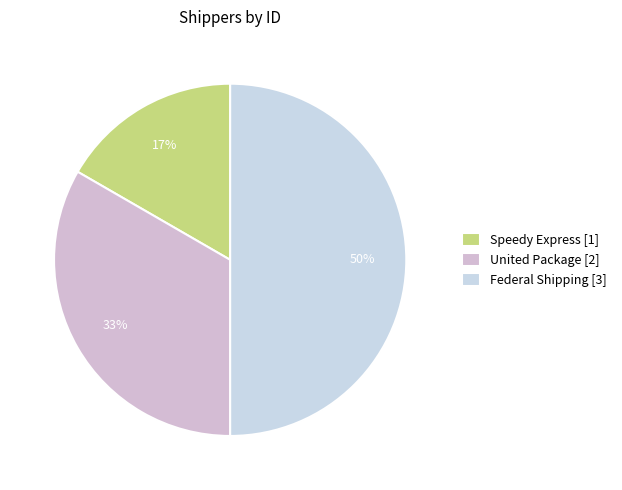

Count the number of slices in the pie.

3